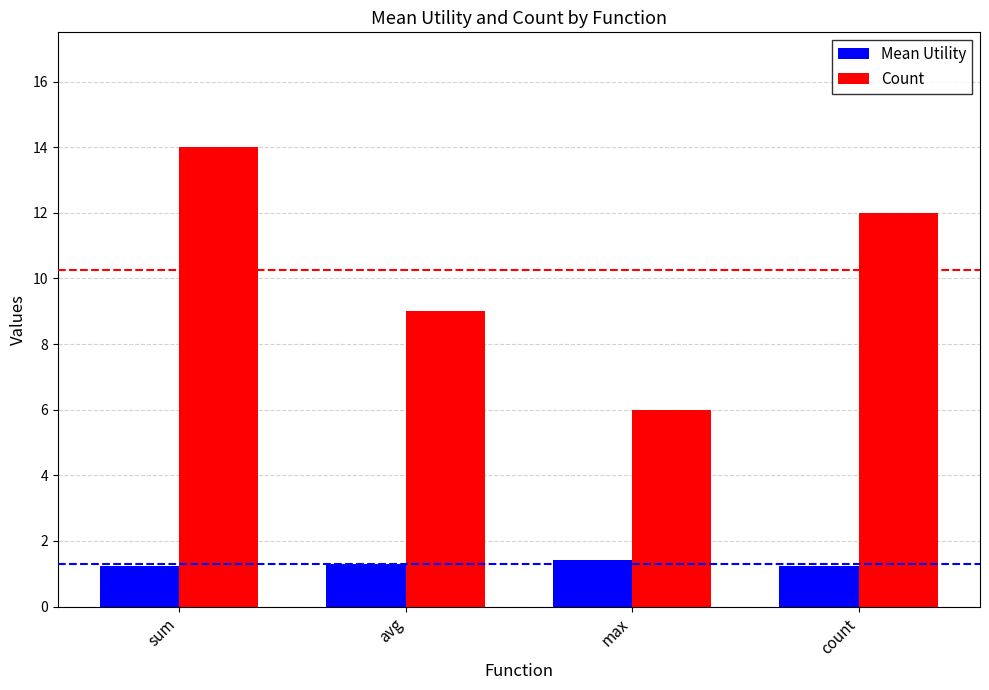

Is it true that Mean Utility equals 0.3 at avg?

False